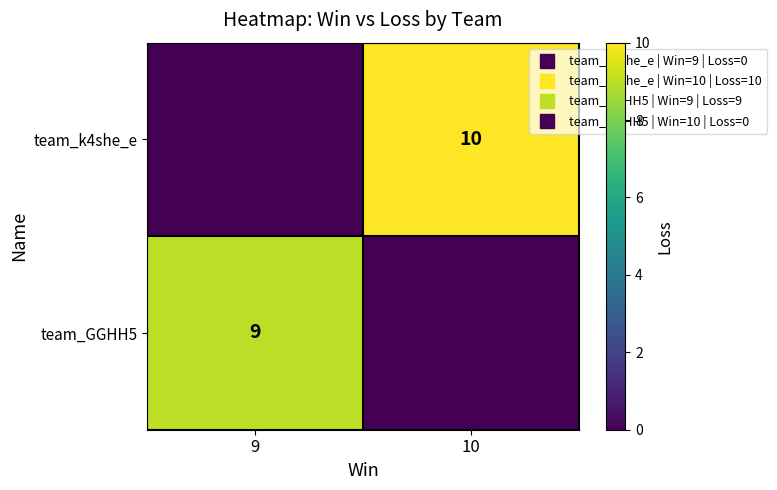

Is it true that team_GGHH5 equals 9 at 9?

True